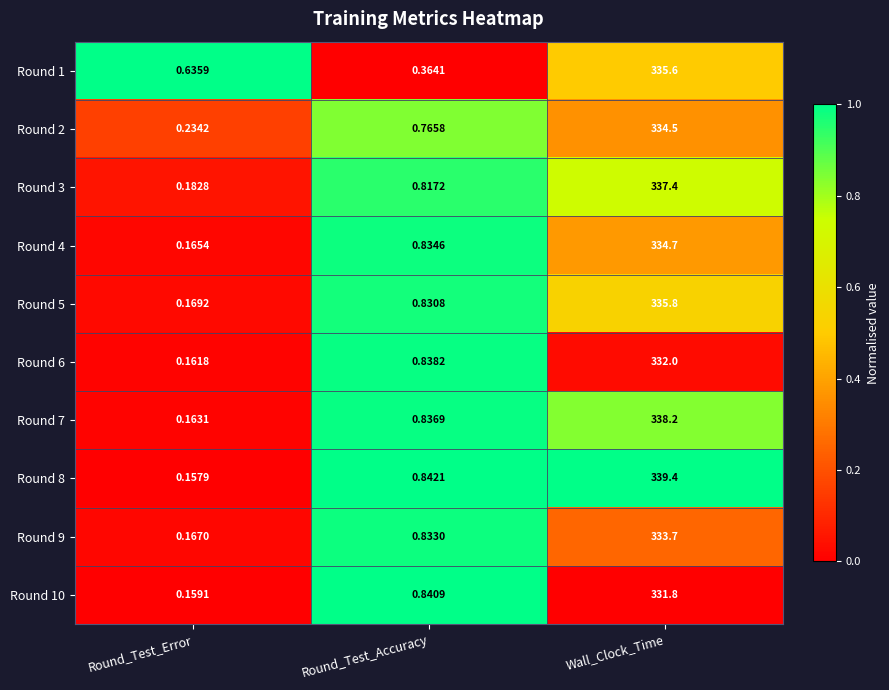

At which category is the sum across all series the highest?

Wall_Clock_Time